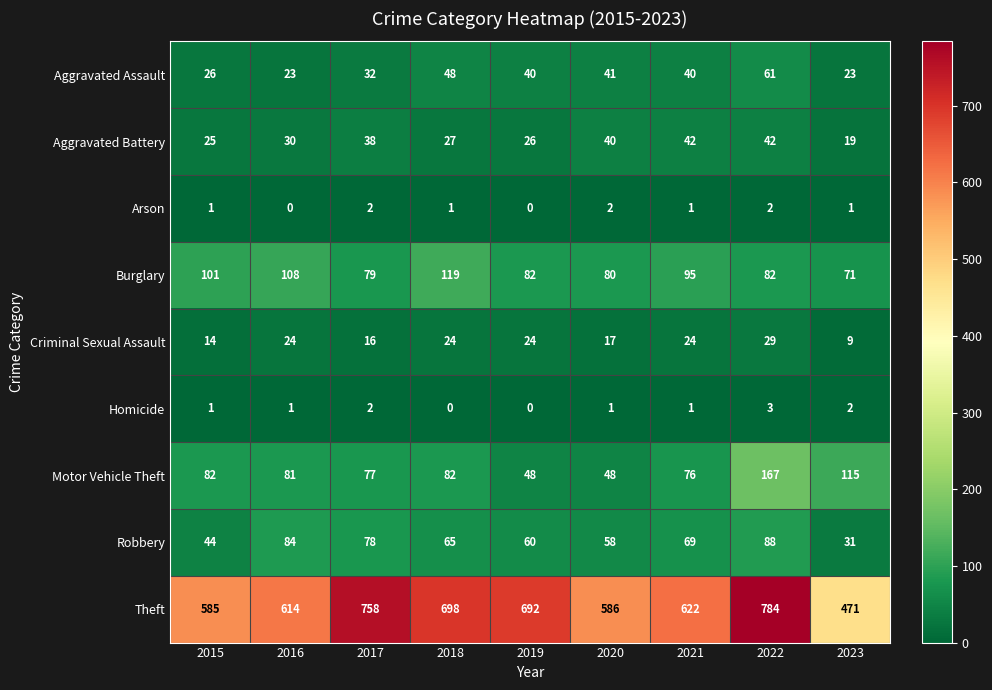

Which series has the largest range (max minus min)?

Theft